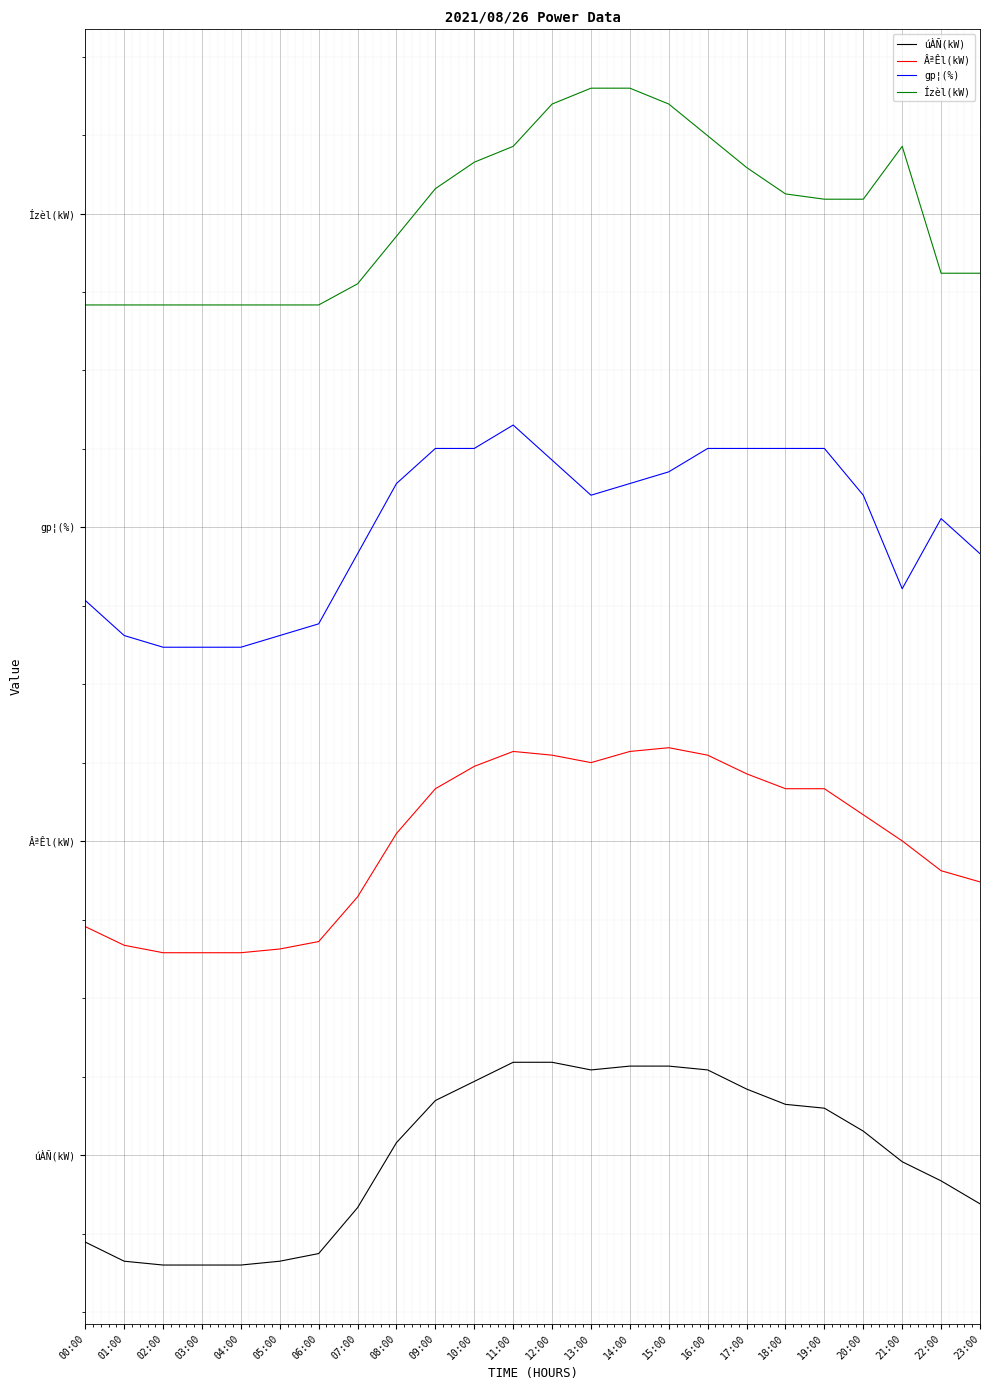

What are all the series names shown in the legend?

úÀÑ(kW), ÂªÊl(kW), gp¦(%), Ízèl(kW)